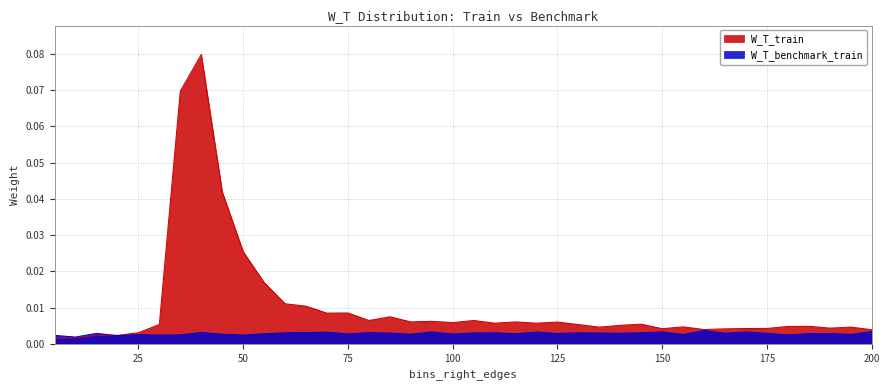

What are all the series names shown in the legend?

W_T_train, W_T_benchmark_train